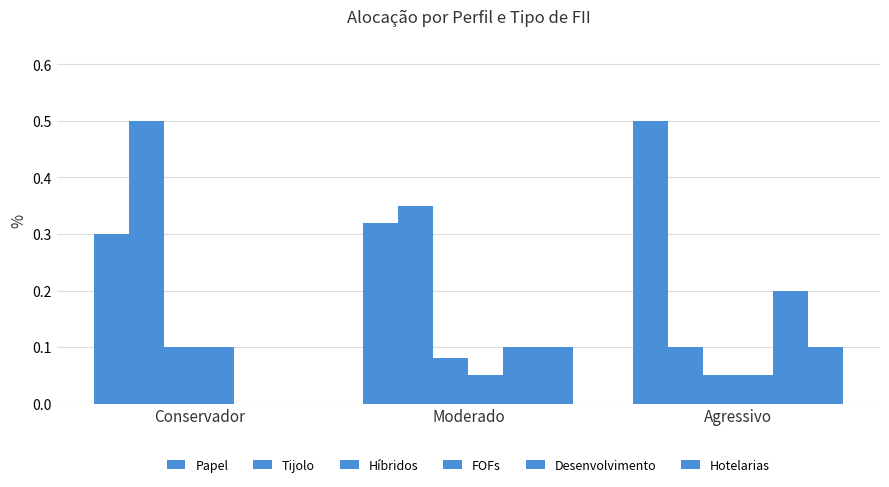

How many distinct data groups are displayed?

6